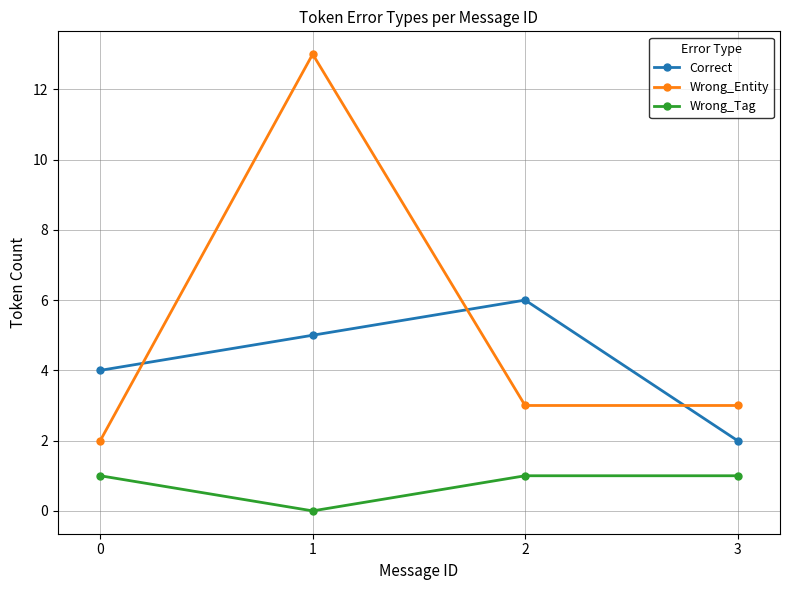

What is the average value of the Wrong_Entity series?

5